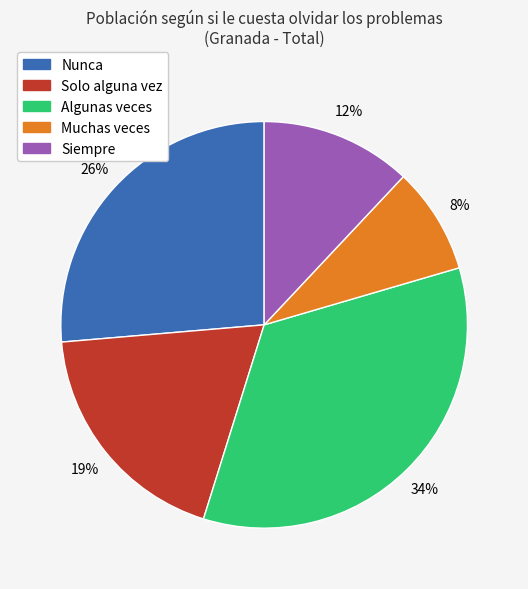

To the nearest percent, what is the difference between the largest and smallest slice percentages?

26%